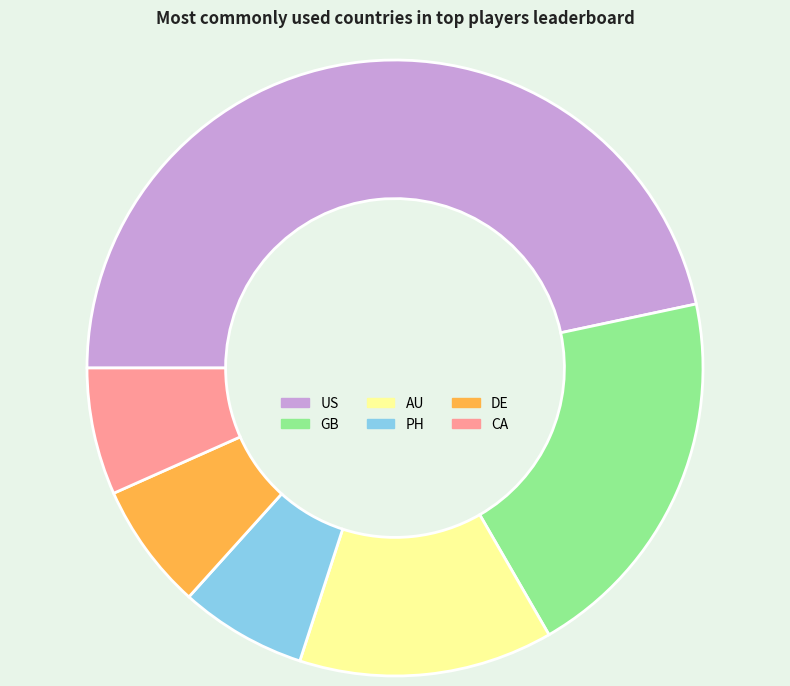

What is the ratio of the value at US to the value at CA?

7.0